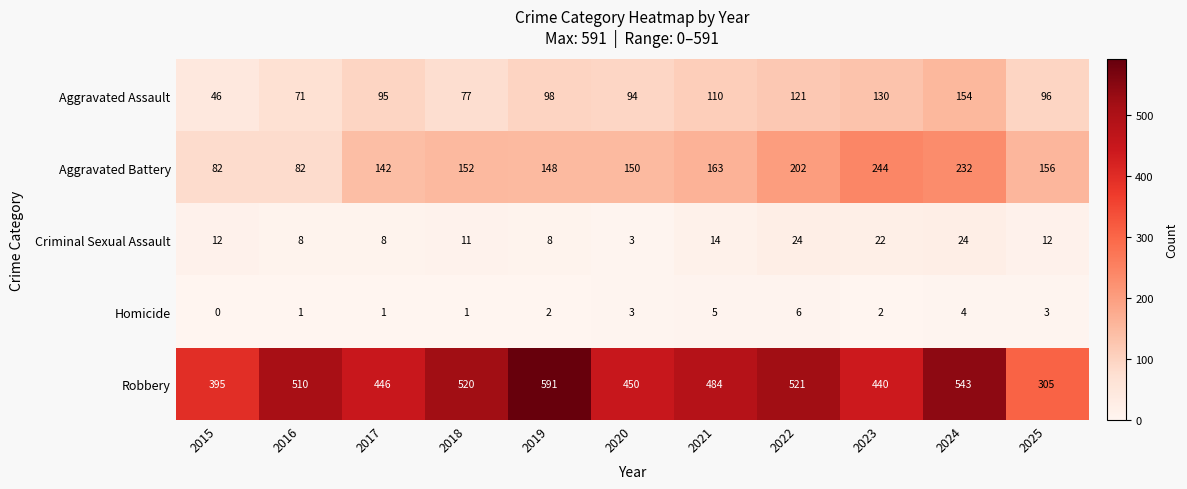

At which label does Aggravated Assault reach its minimum?

2015